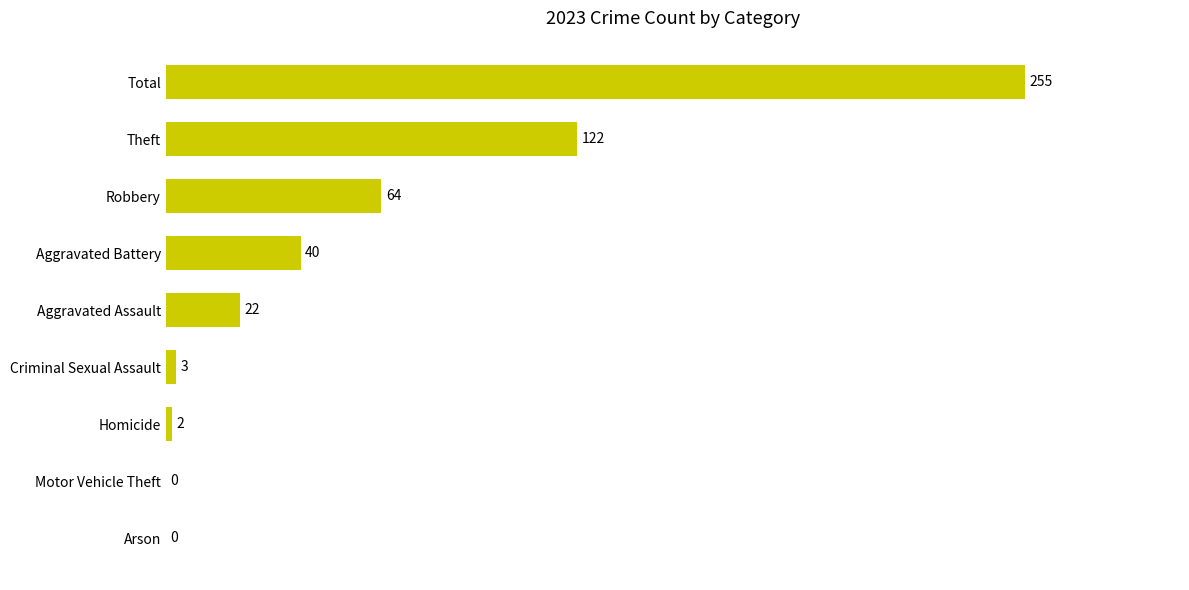

True or false: the data shows 2 at Homicide.

True